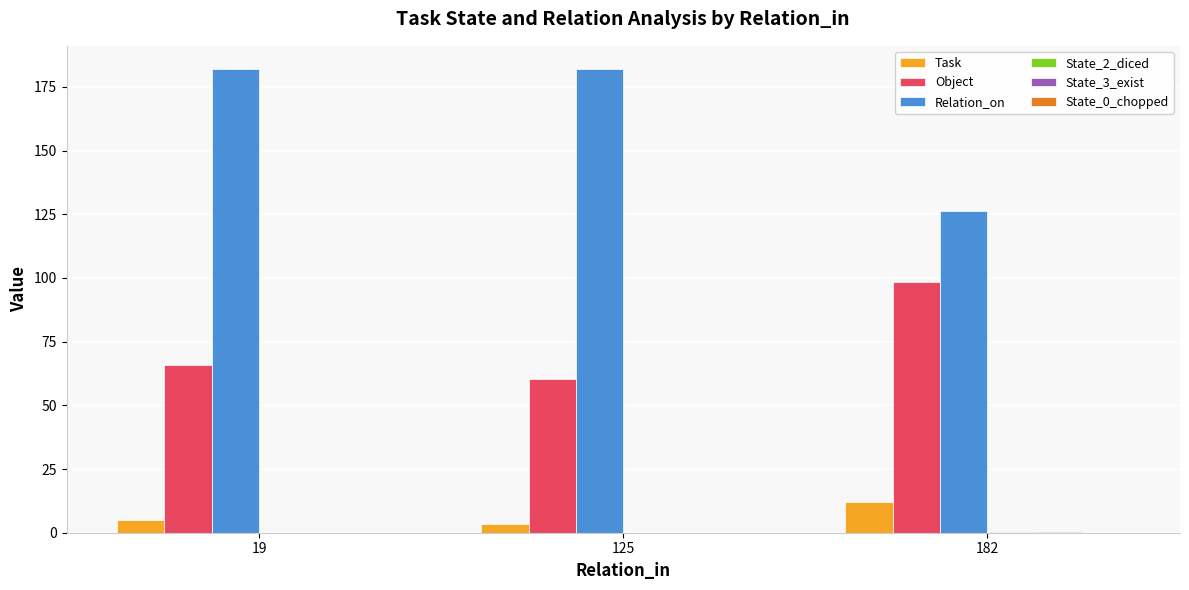

What is the greatest value displayed?

182.0